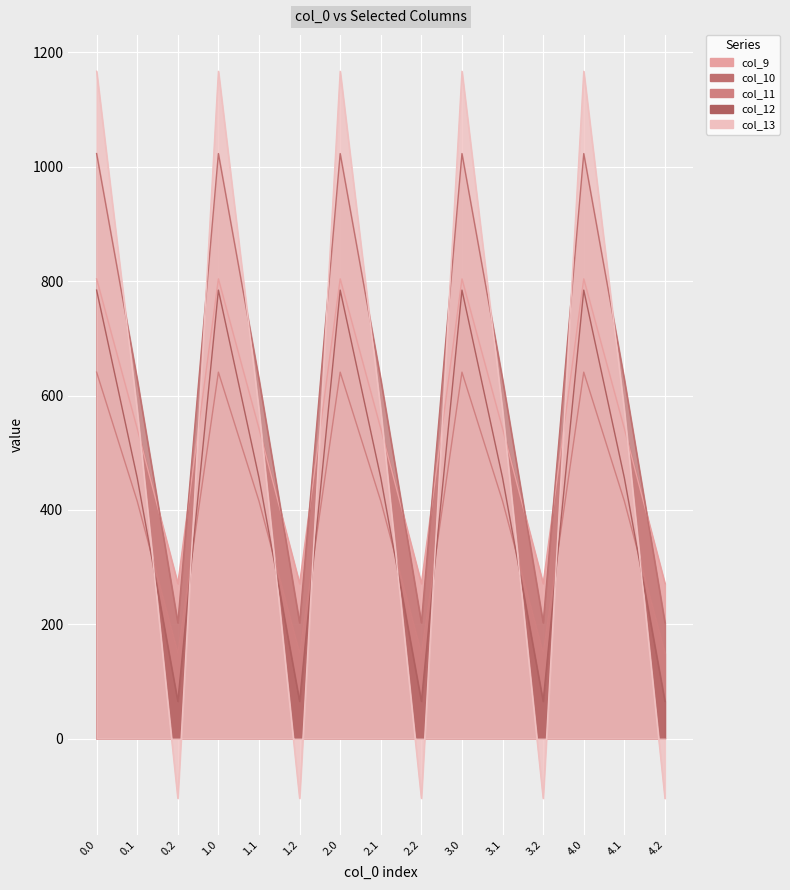

What is the difference between the second highest and minimum values in the col_11 series?

491.8